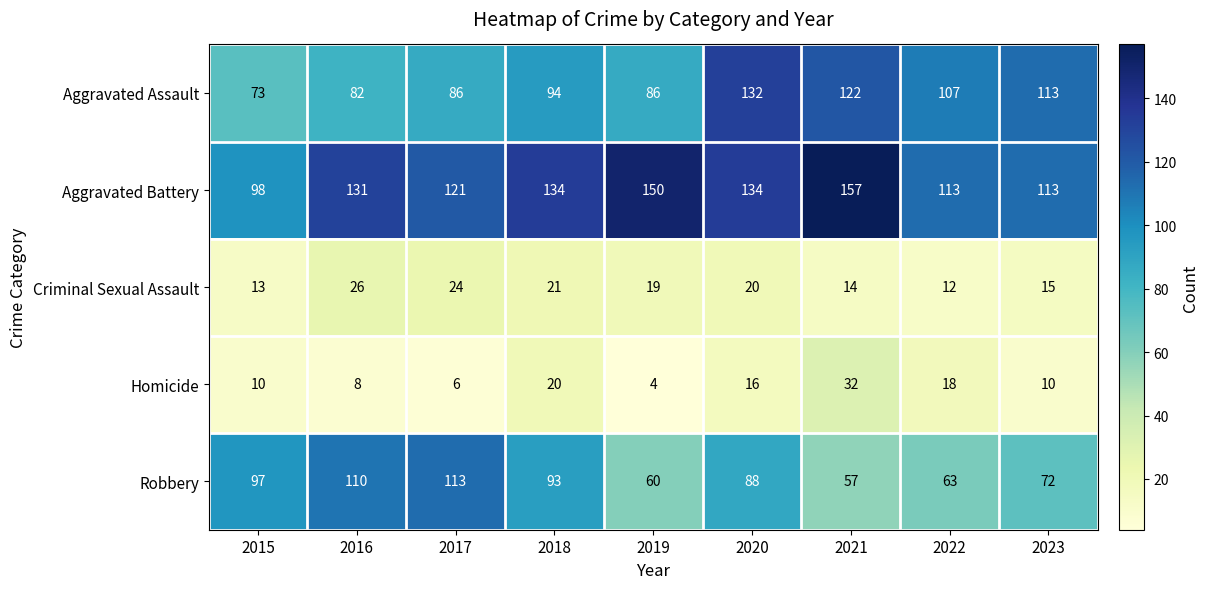

What is the spread (max minus min) of values at 2017?

115